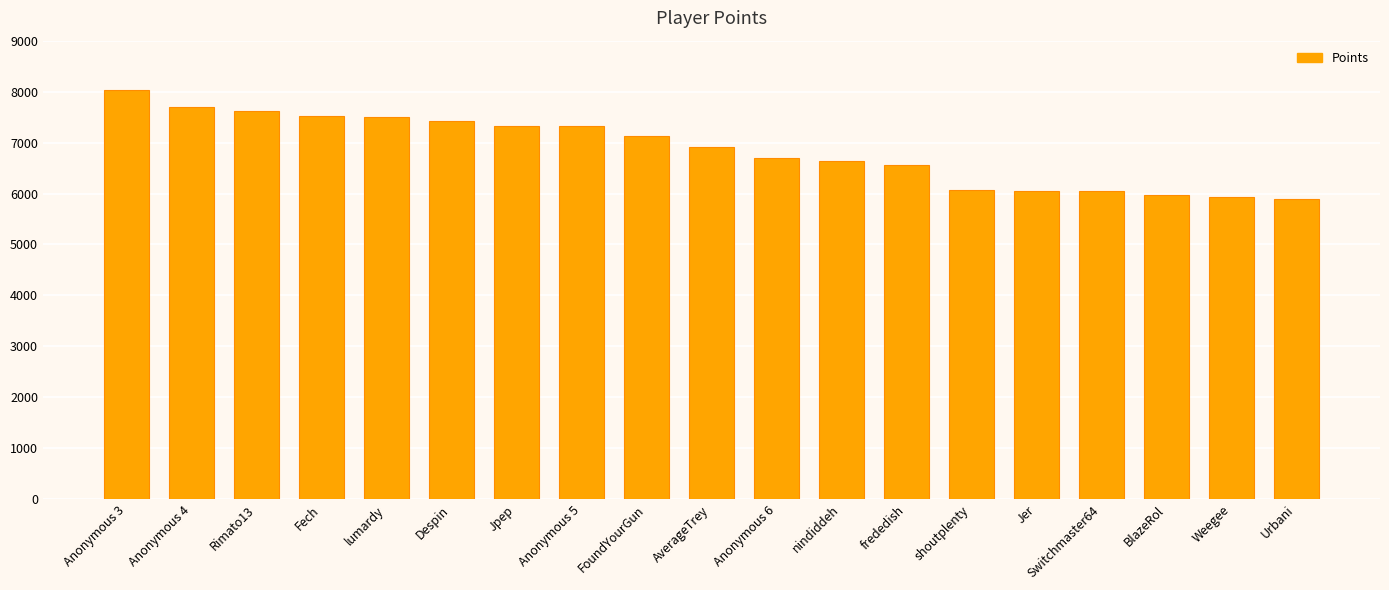

What is the greatest value displayed?

8032